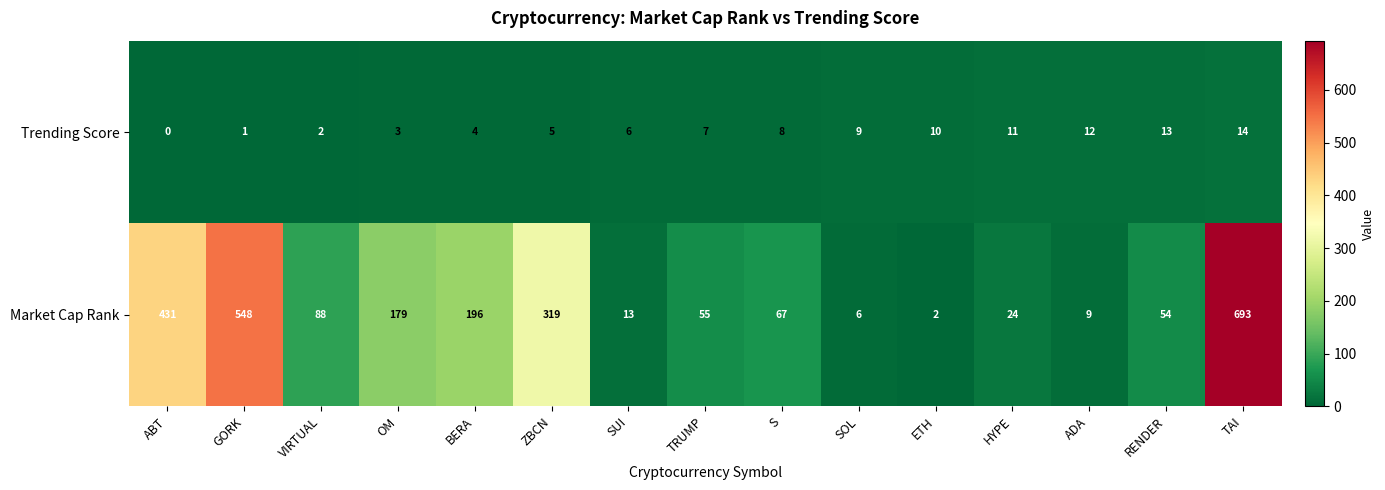

The Market Cap Rank series shows 319 at ZBCN. True or false?

True